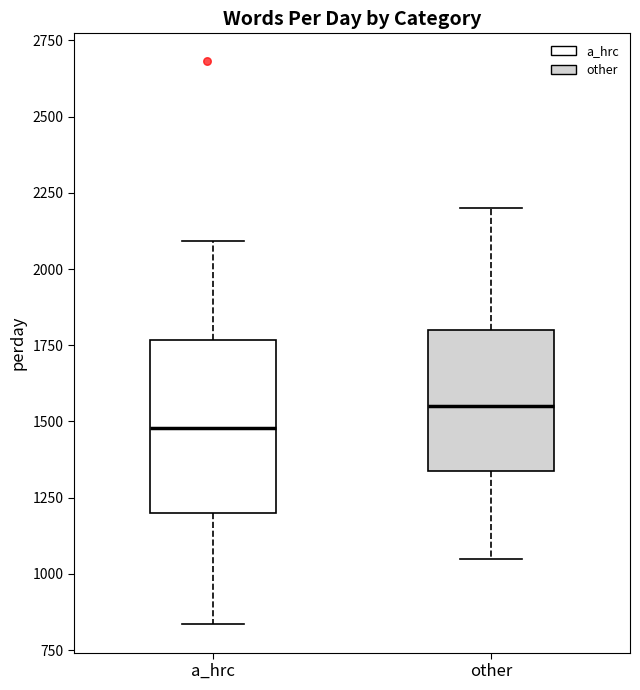

Reading left to right, transcribe this box plot: for each box, give where its median line is, the range the box spans, and where its two whiskers end, as read against the y-axis. The values are not printed on the chart, so give them approximately, as read against the axis.

a_hrc: median 1500, box 1200 to 1750, whiskers 850 to 2100
other: median 1550, box 1350 to 1800, whiskers 1050 to 2200